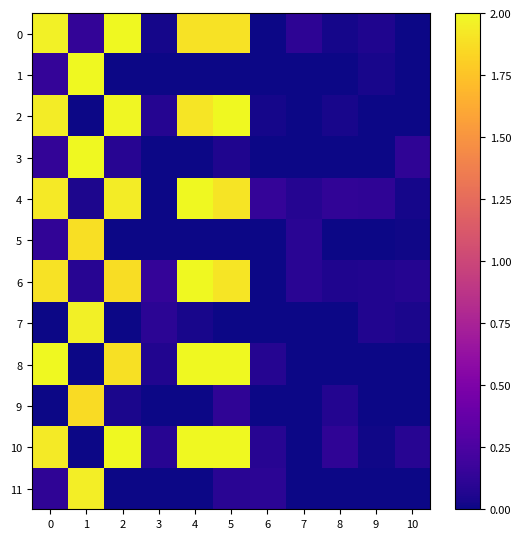

Reading right to left, extract all data points from this chart.

0: 10=0.0	9=0.1	8=0.0	7=0.1	6=0.0	5=1.9	4=1.9	3=0.0	2=2.0	1=0.1	0=2.0
1: 10=0.0	9=0.0	8=0.0	7=0.0	6=0.0	5=0.0	4=0.0	3=0.0	2=0.0	1=2.0	0=0.1
2: 10=0.0	9=0.0	8=0.0	7=0.0	6=0.0	5=2.0	4=1.9	3=0.1	2=2.0	1=0.0	0=1.9
3: 10=0.1	9=0.0	8=0.0	7=0.0	6=0.0	5=0.1	4=0.0	3=0.0	2=0.1	1=2.0	0=0.1
4: 10=0.0	9=0.1	8=0.1	7=0.1	6=0.1	5=1.9	4=2.0	3=0.0	2=1.9	1=0.0	0=1.9
5: 10=0.0	9=0.0	8=0.0	7=0.1	6=0.0	5=0.0	4=0.0	3=0.0	2=0.0	1=1.9	0=0.1
6: 10=0.1	9=0.1	8=0.1	7=0.1	6=0.0	5=1.9	4=2.0	3=0.1	2=1.9	1=0.1	0=1.9
7: 10=0.0	9=0.1	8=0.0	7=0.0	6=0.0	5=0.0	4=0.0	3=0.1	2=0.0	1=2.0	0=0.0
8: 10=0.0	9=0.0	8=0.0	7=0.0	6=0.1	5=2.0	4=2.0	3=0.1	2=1.9	1=0.0	0=2.0
9: 10=0.0	9=0.0	8=0.1	7=0.0	6=0.0	5=0.1	4=0.0	3=0.0	2=0.0	1=1.9	0=0.0
10: 10=0.1	9=0.0	8=0.1	7=0.0	6=0.1	5=2.0	4=2.0	3=0.1	2=2.0	1=0.0	0=1.9
11: 10=0.0	9=0.0	8=0.0	7=0.0	6=0.1	5=0.1	4=0.0	3=0.0	2=0.0	1=1.9	0=0.1